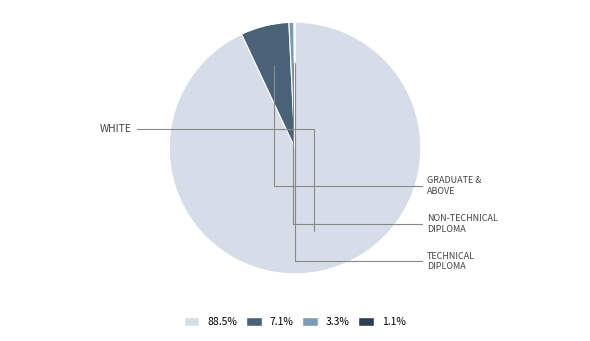

Is there a majority slice in this chart?

Yes